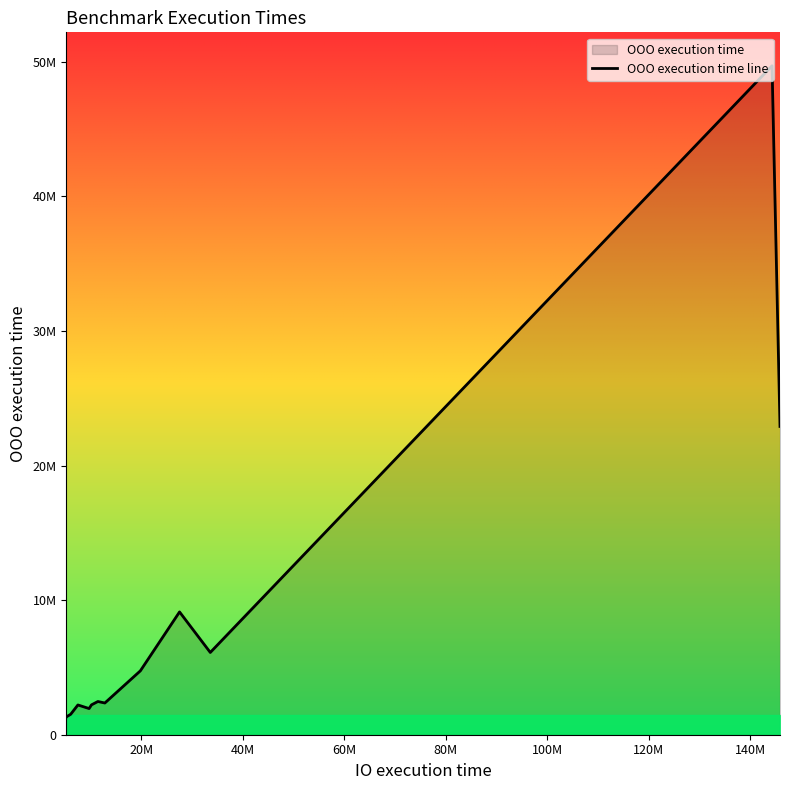

Does the chart have visible grid lines?

No